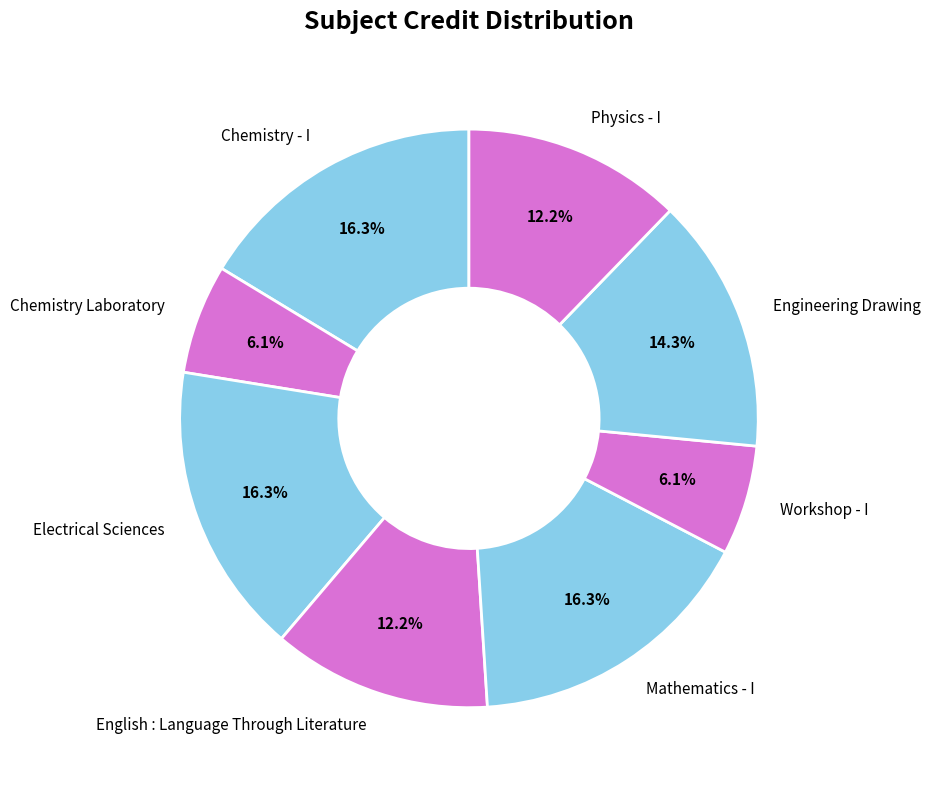

The English : Language Through Literature slice represents 21% of the pie. True or false?

False